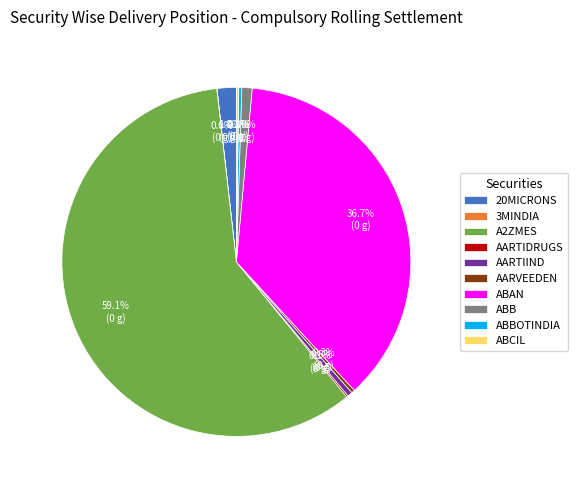

Which has a higher value, ABB or AARVEEDEN?

ABB